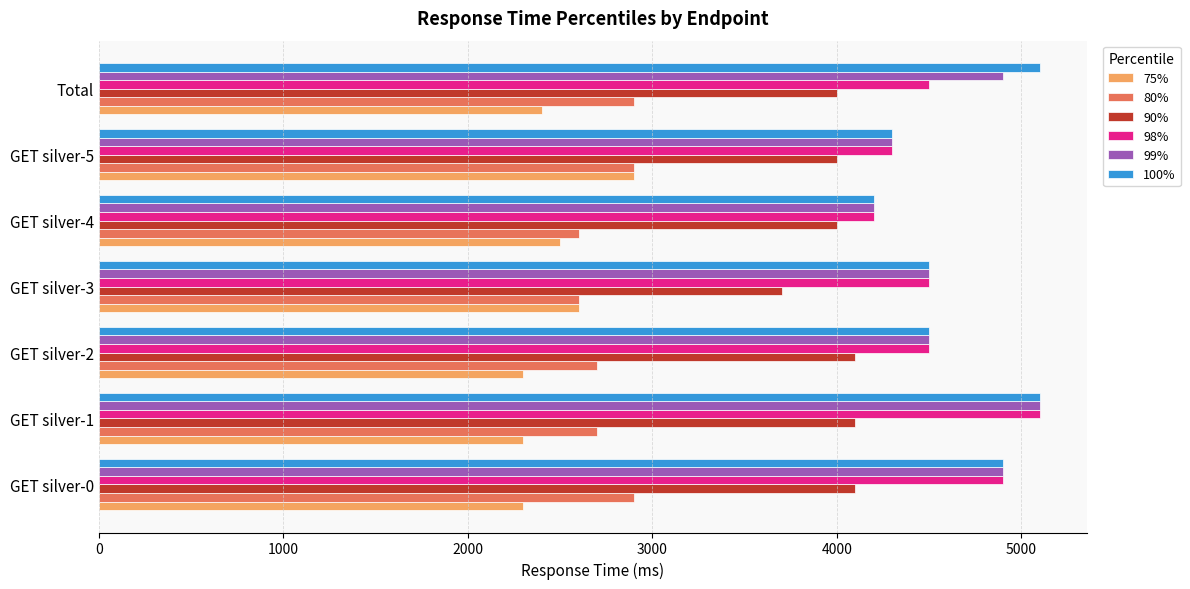

What is the difference between the 80% values at GET silver-1 and Total?

200